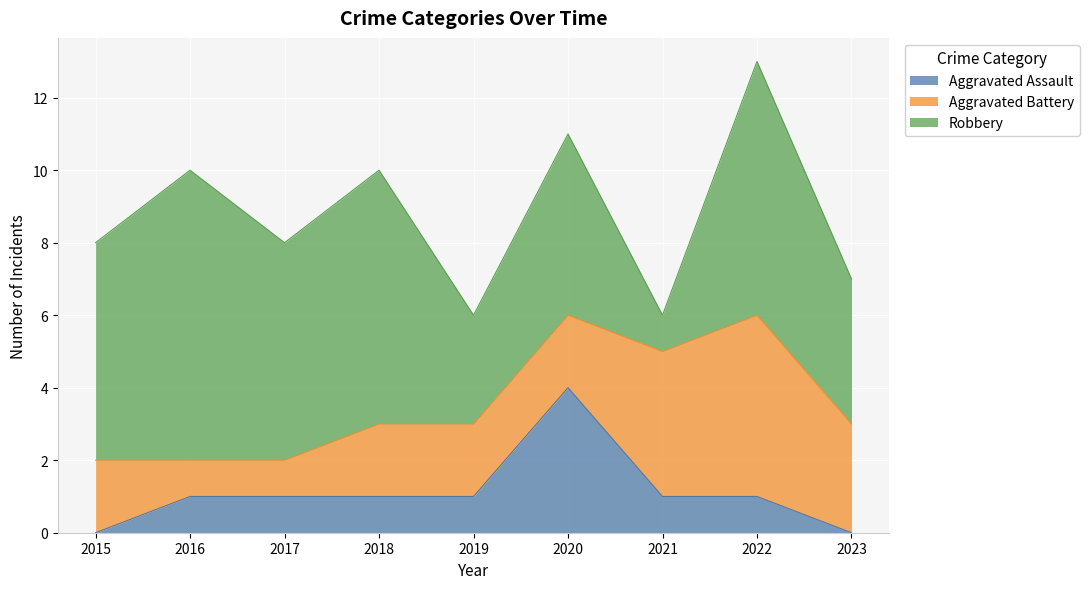

What is the value of the Robbery point at the 3rd from the left?

6